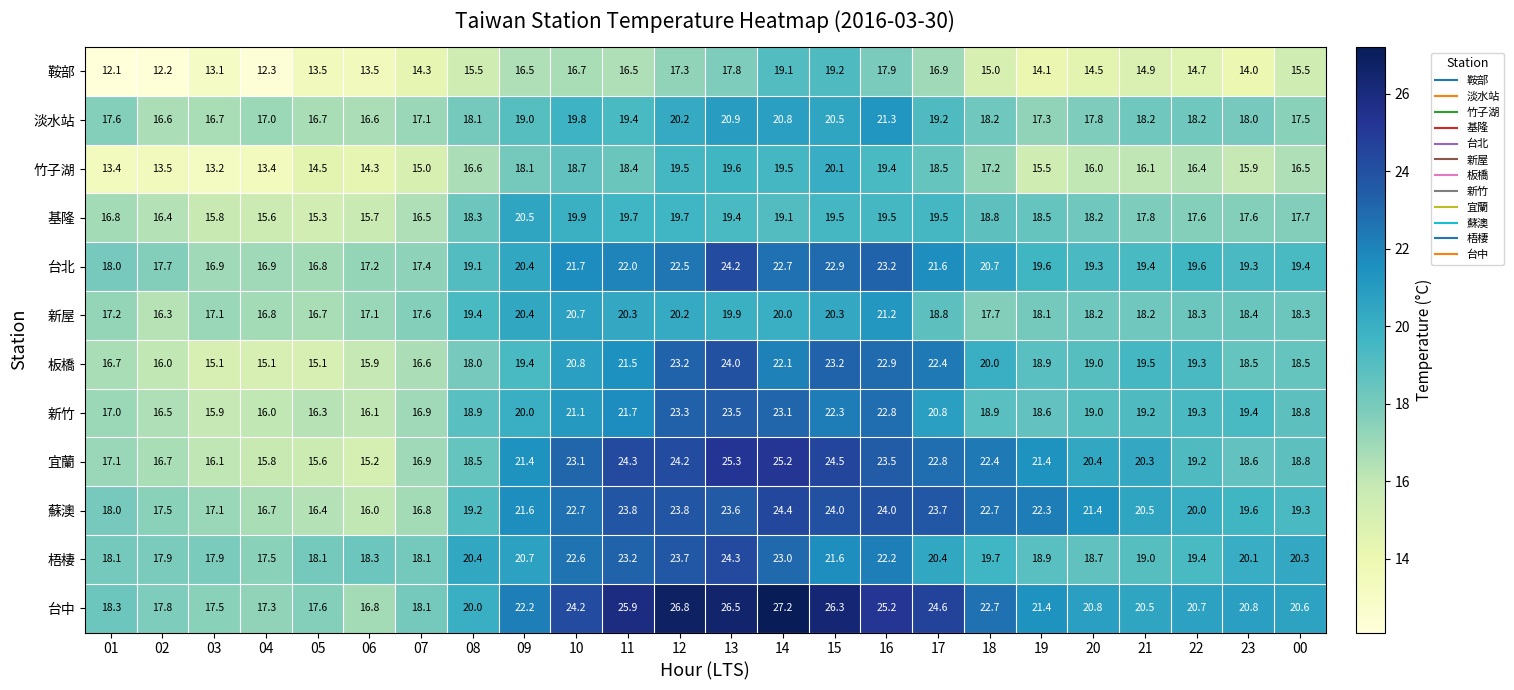

What is the spread (max minus min) of values at 01?

6.2